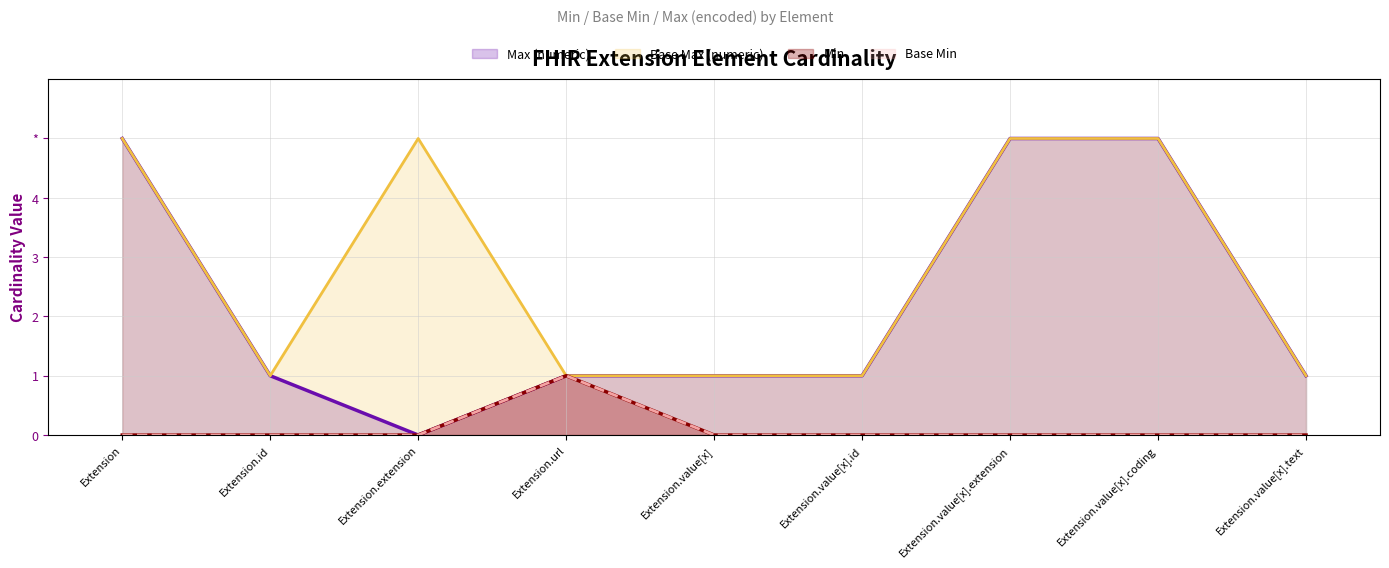

What is the spread (max minus min) of values at Extension.extension?

5